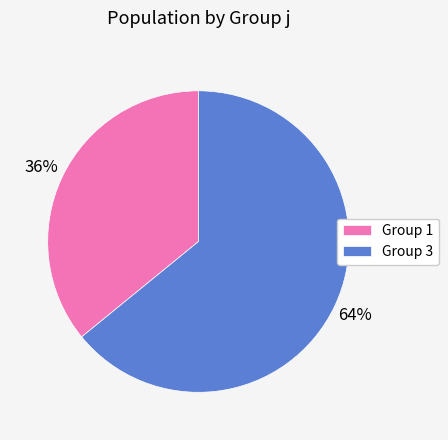

Rank the categories by value from highest to lowest.

Group 3, Group 1